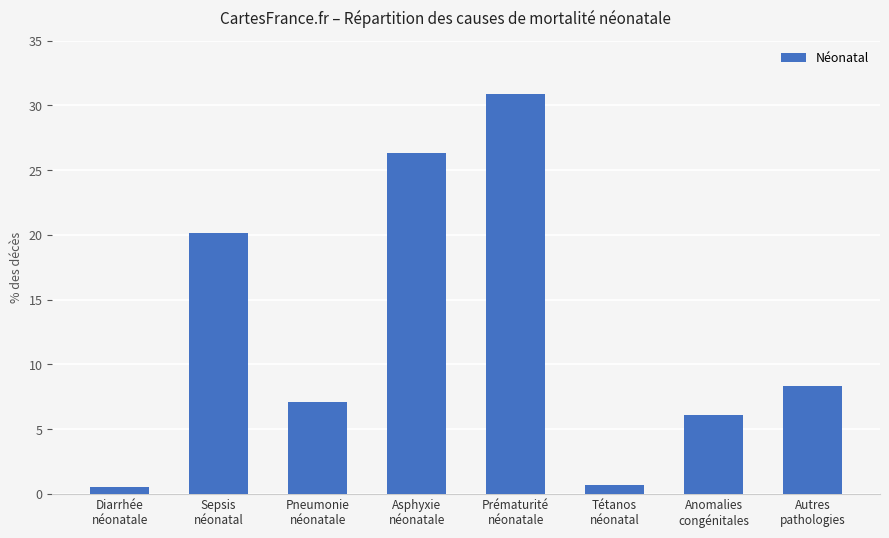

What is the difference between the values at Pneumonie
néonatale and Asphyxie
néonatale?

19.2